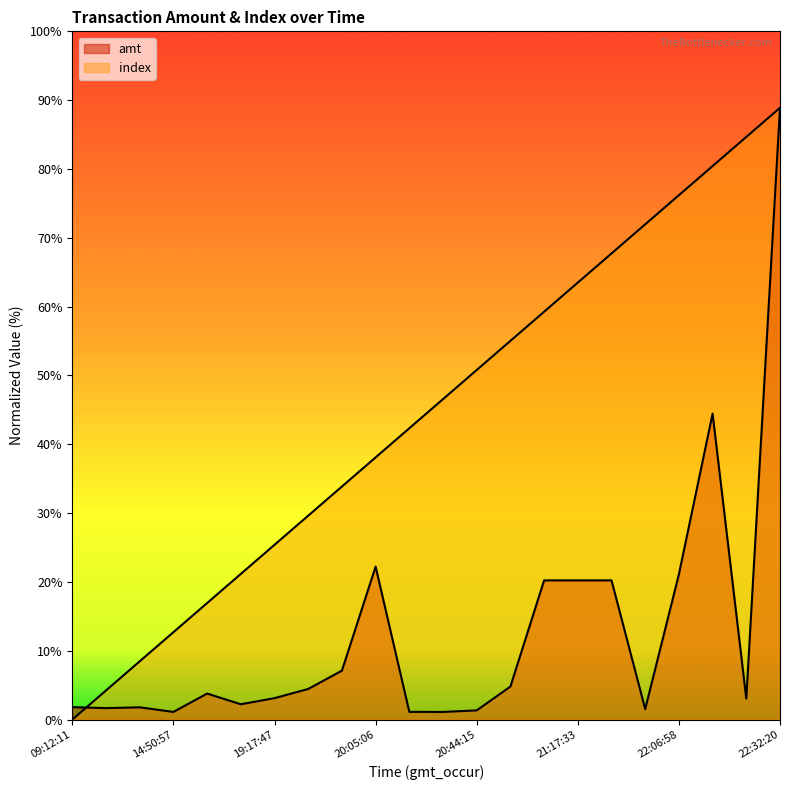

Is the value of amt at 17:30:39 greater than the value of index at 22:06:58?

No